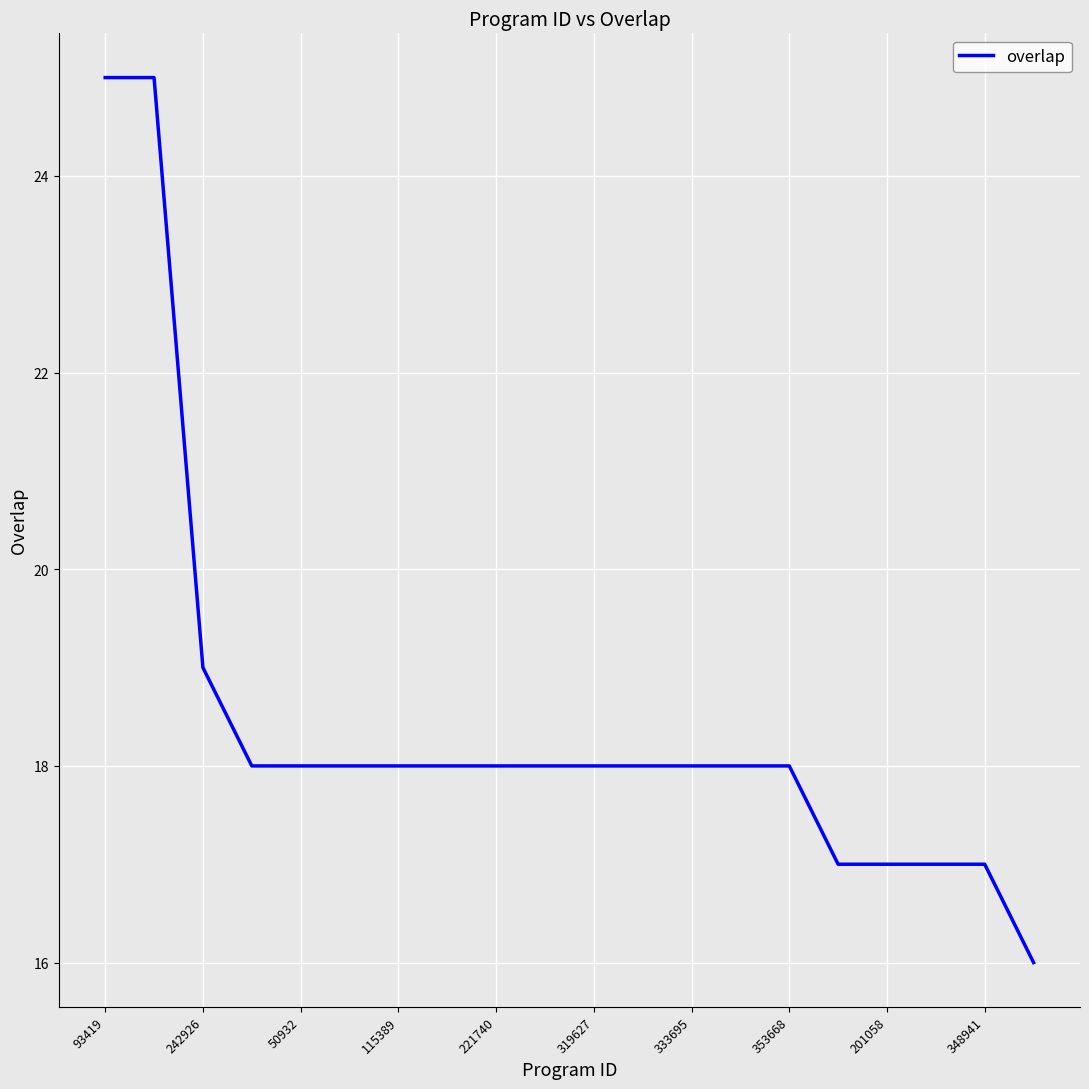

What is the minimum value shown in the chart?

16